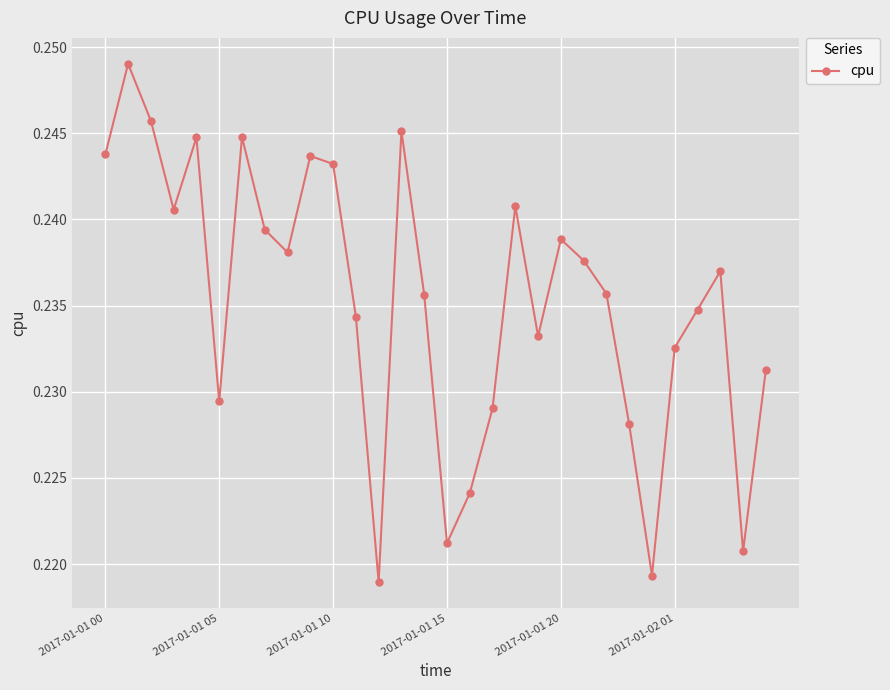

How many points are lower than both their immediate neighbors (excluding endpoints)?

8